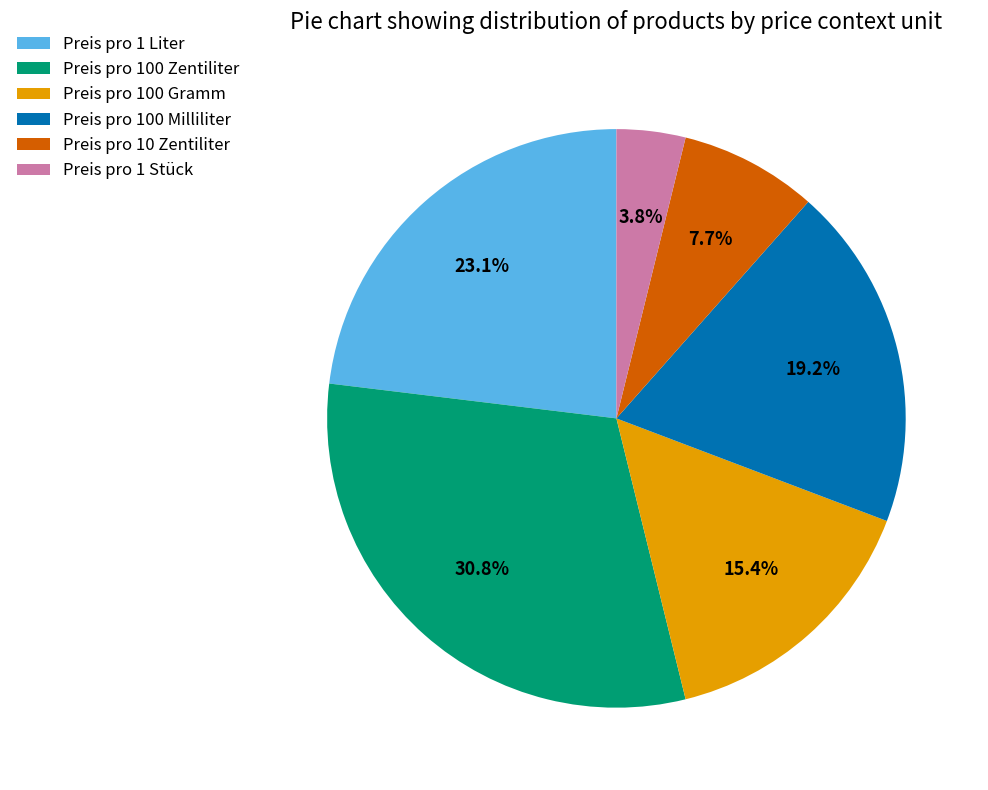

To the nearest percent, what is the average slice percentage?

17%